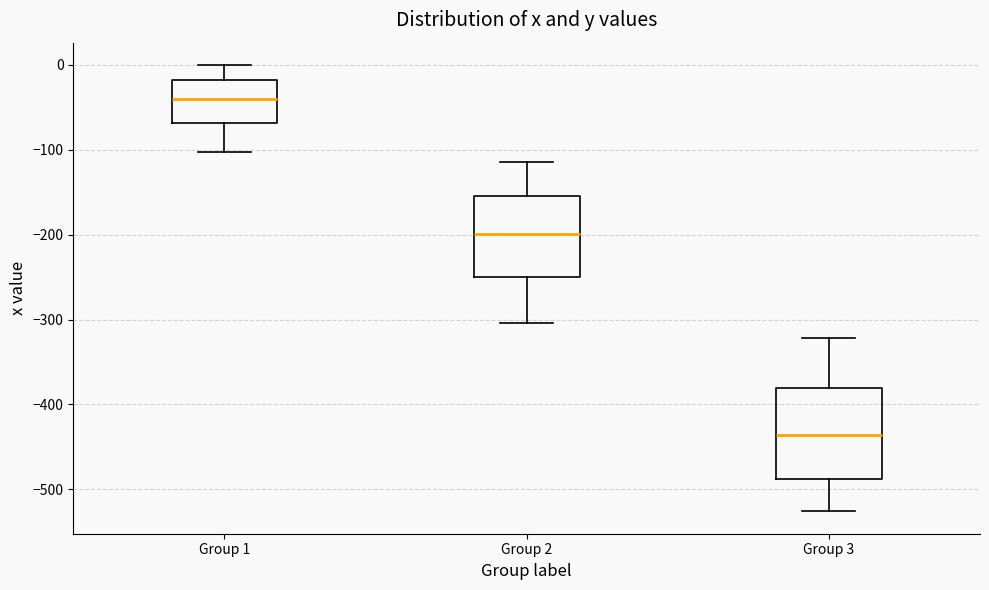

Where is the upper edge of the box for Group 1 on the y-axis? The values are not printed on the chart, so give them approximately, as read against the axis.

-20